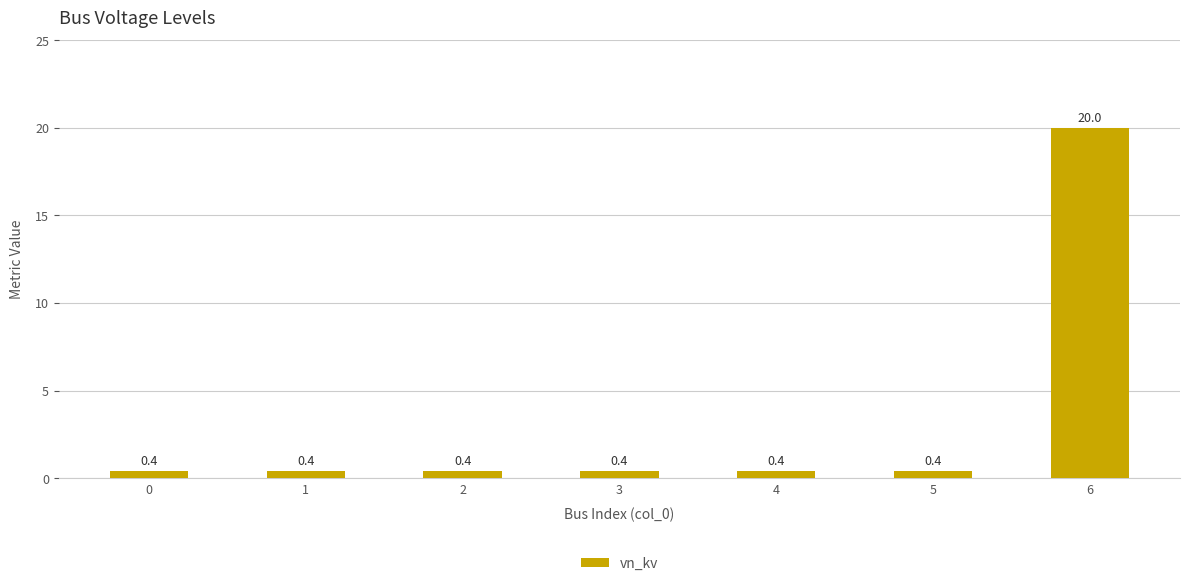

Read the value at 0.

0.4